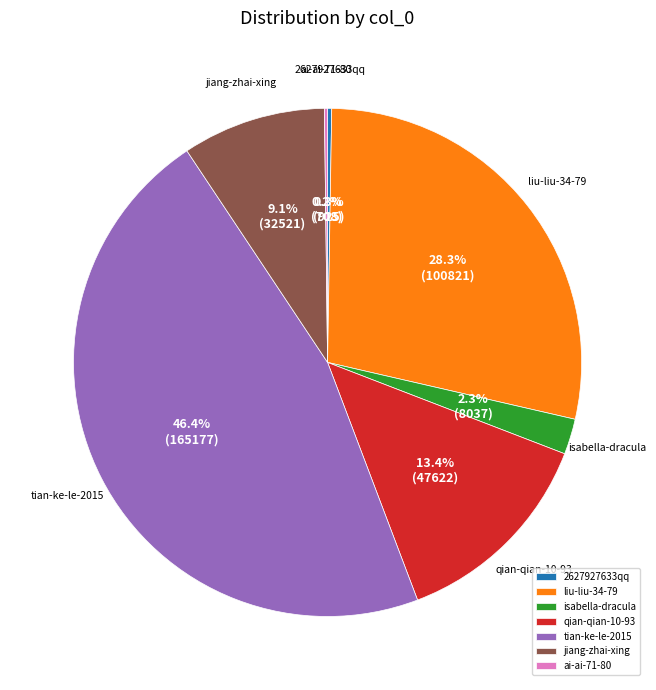

Between qian-qian-10-93 and isabella-dracula, which is larger?

qian-qian-10-93